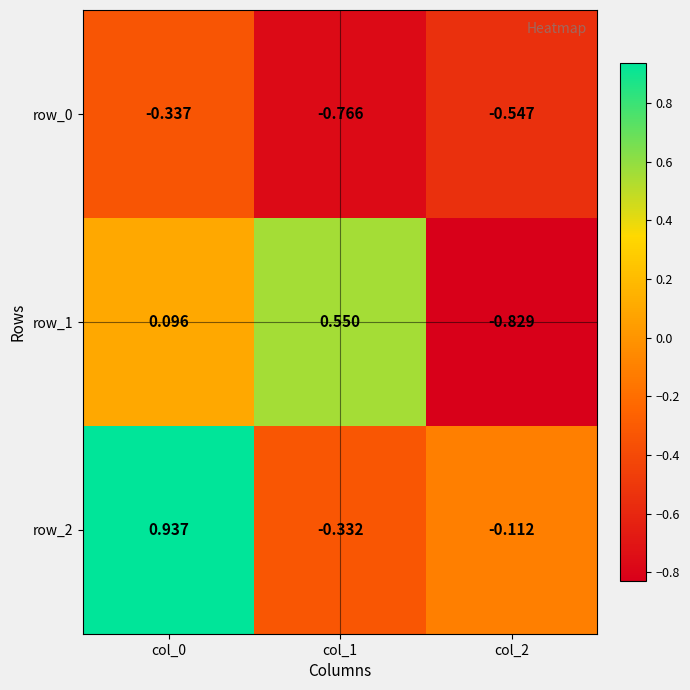

Is it true that row_0 equals -0.3 at col_0?

True